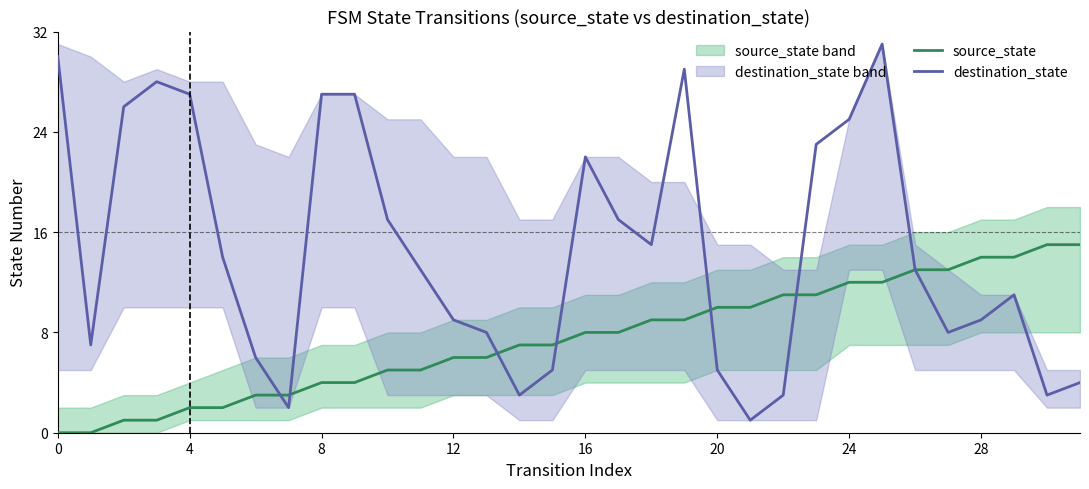

Is it true that destination_state equals 9 at 28?

True